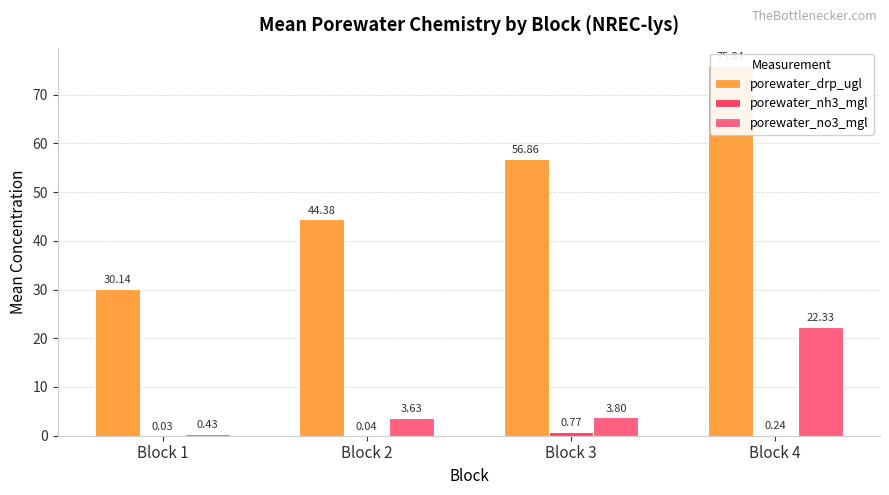

Which series has the largest range (max minus min)?

porewater_drp_ugl